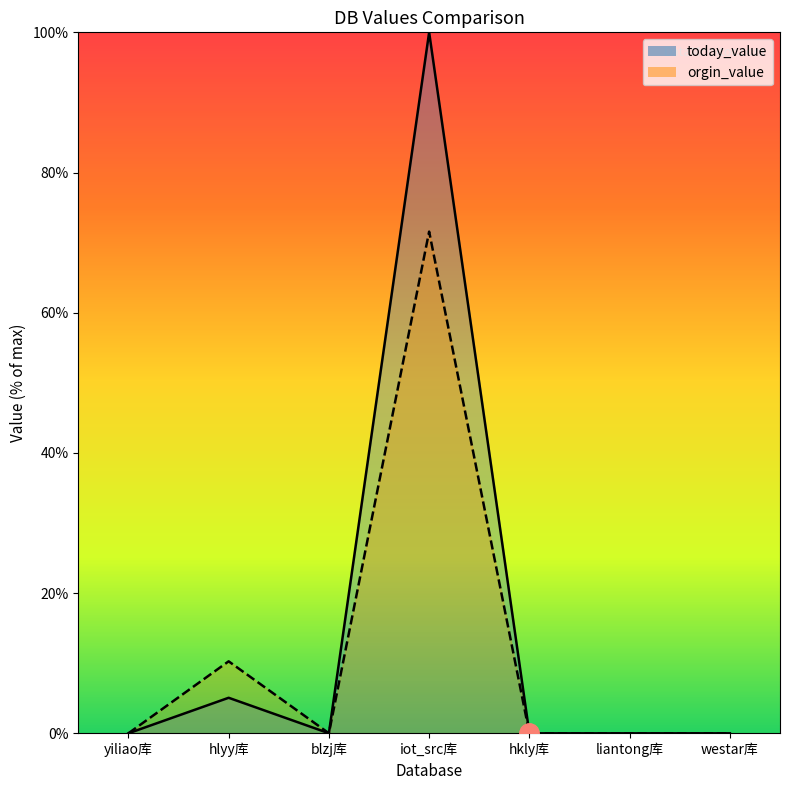

How many times do orgin_value and today_value cross each other?

1